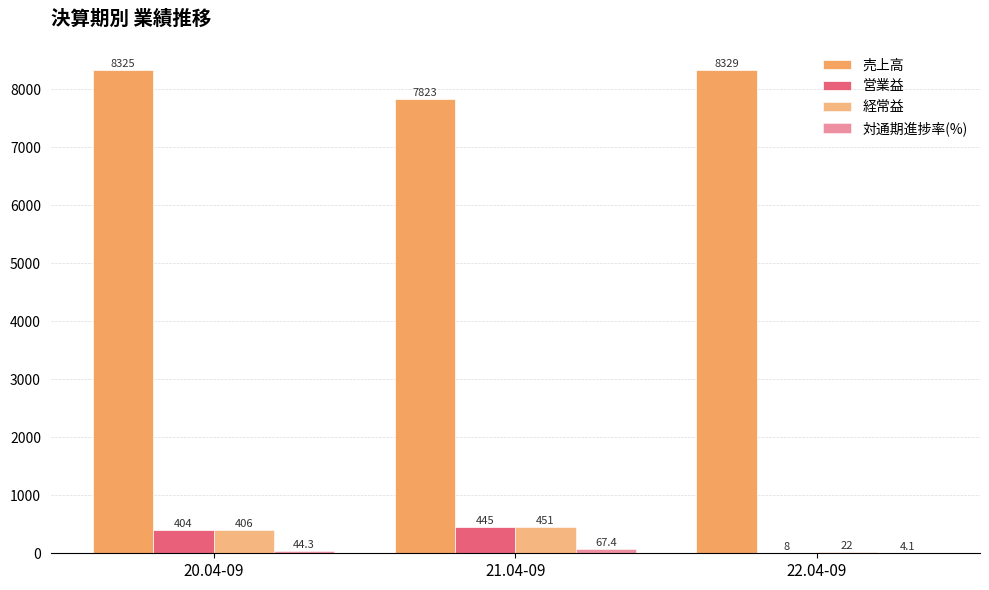

Does the chart contain stacked bars?

No